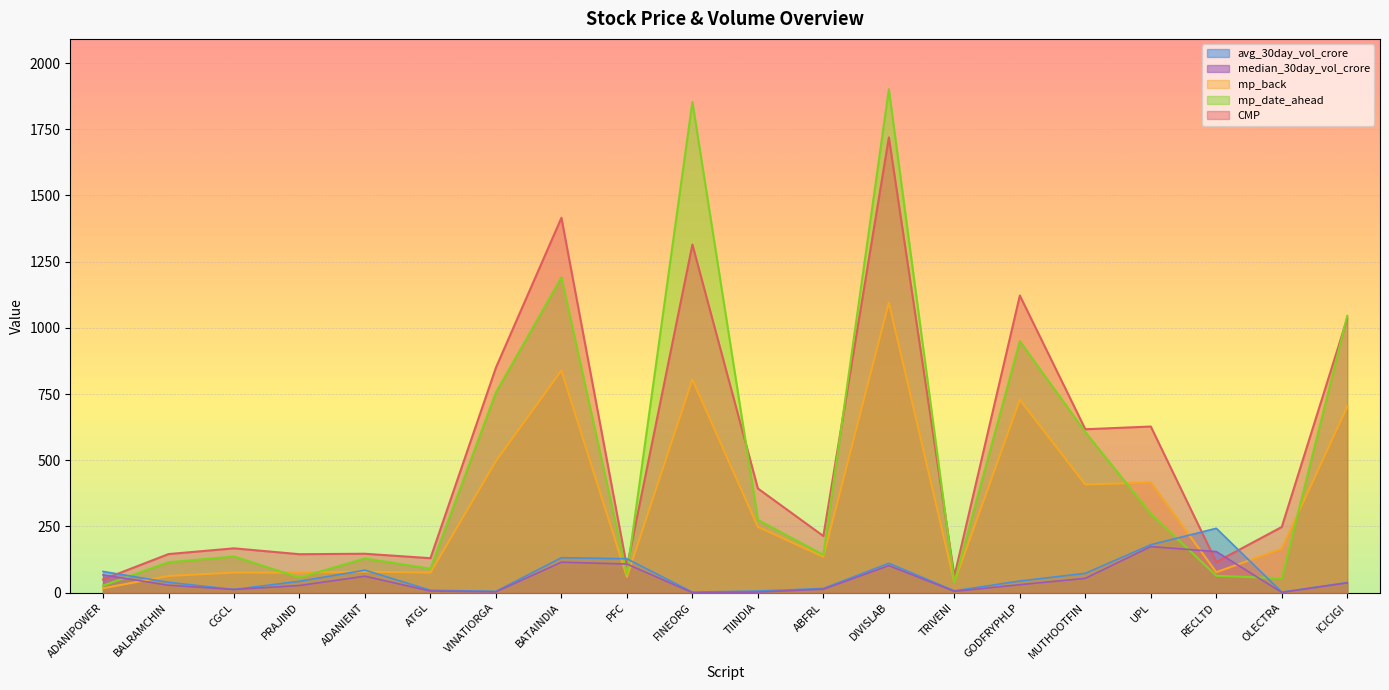

How many values in the CMP series are below 248?

10